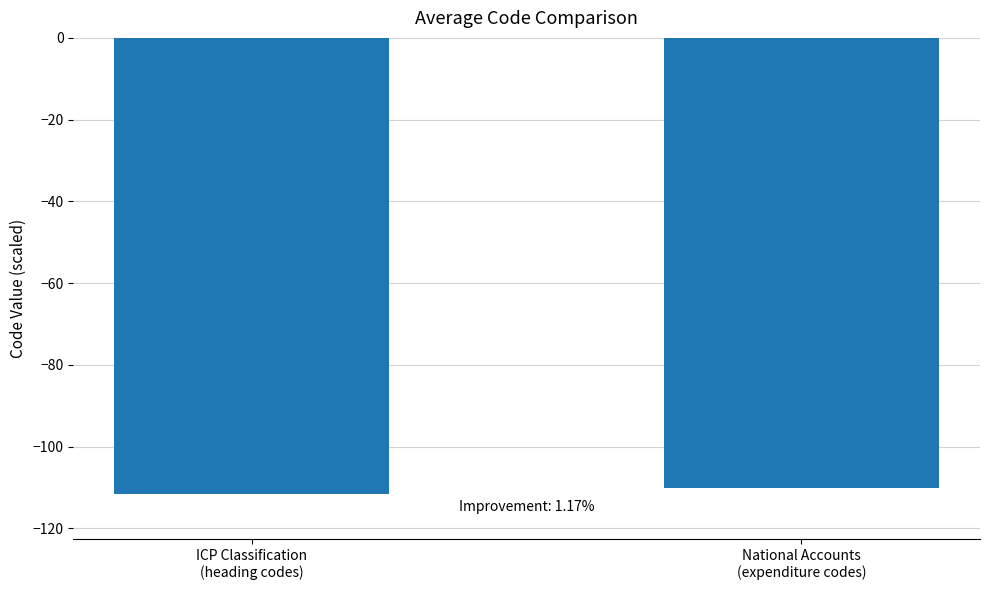

What is the change in value from ICP Classification
(heading codes) to National Accounts
(expenditure codes)?

+1.3